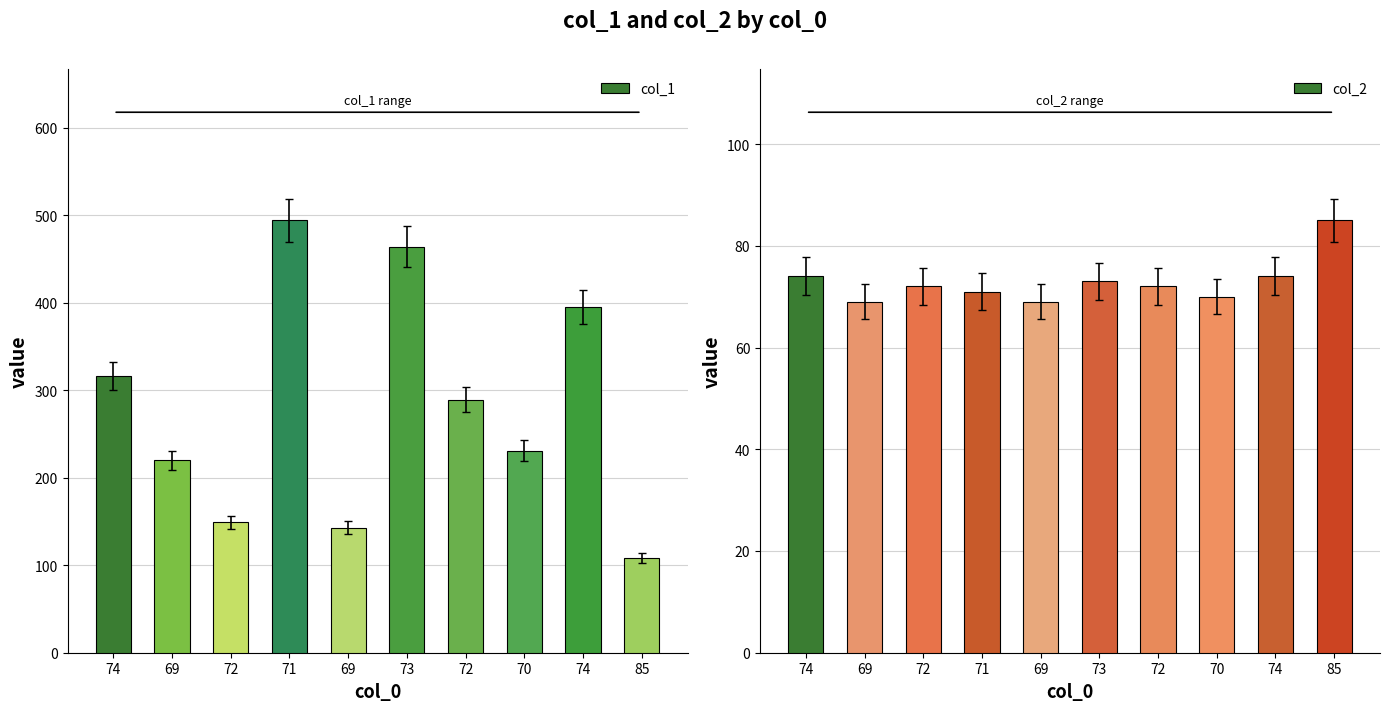

List the series in order of their peak value, lowest first.

col_2, col_1